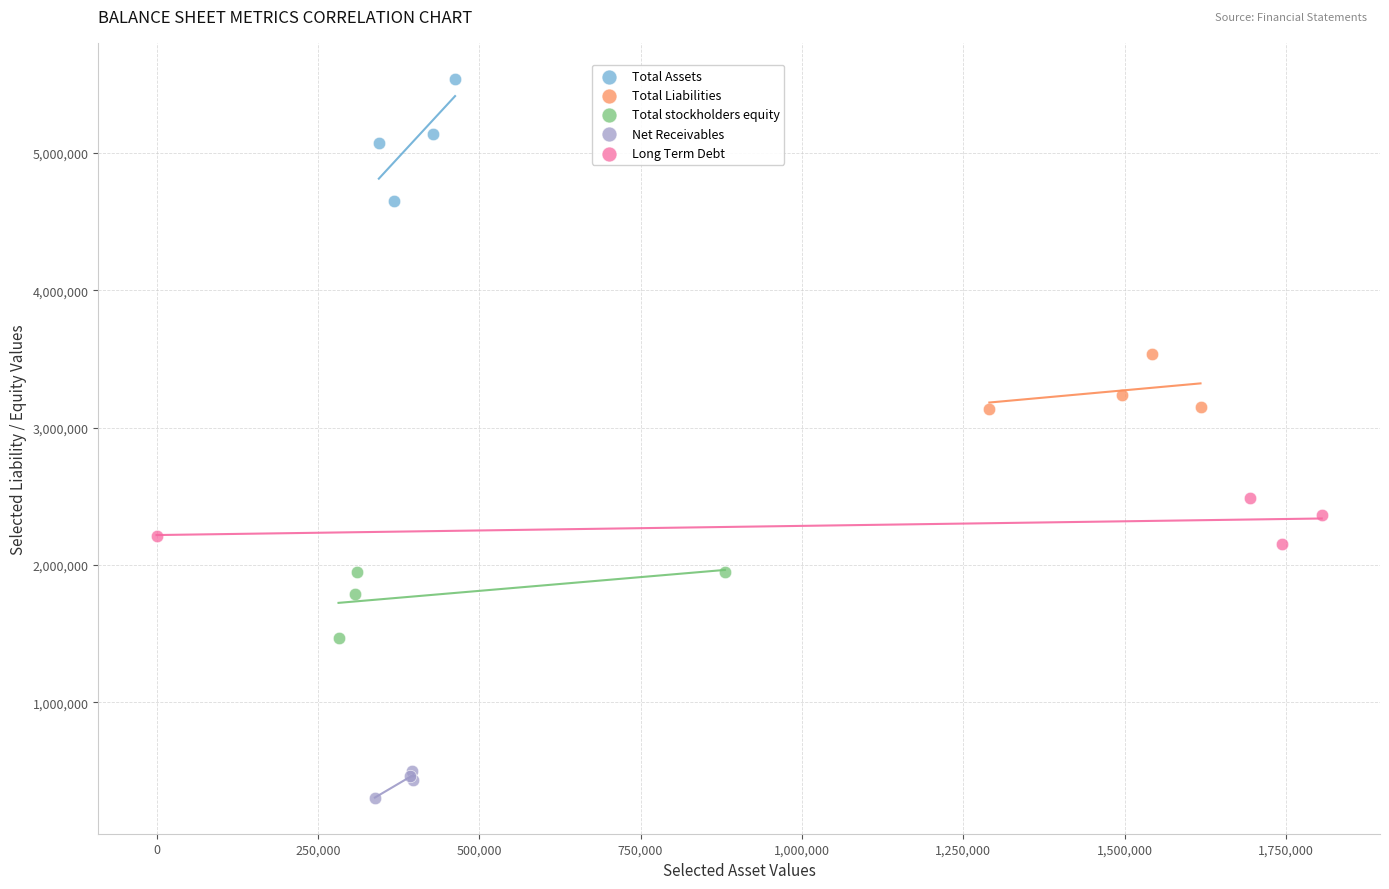

Which series contains the highest Y value?

Total Assets